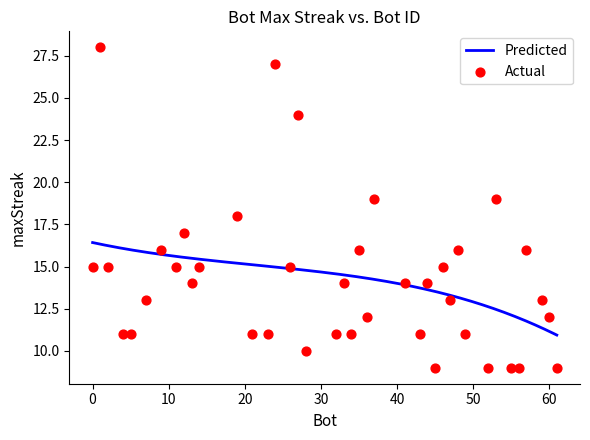

What is the change in value from 12 to 47?

-4